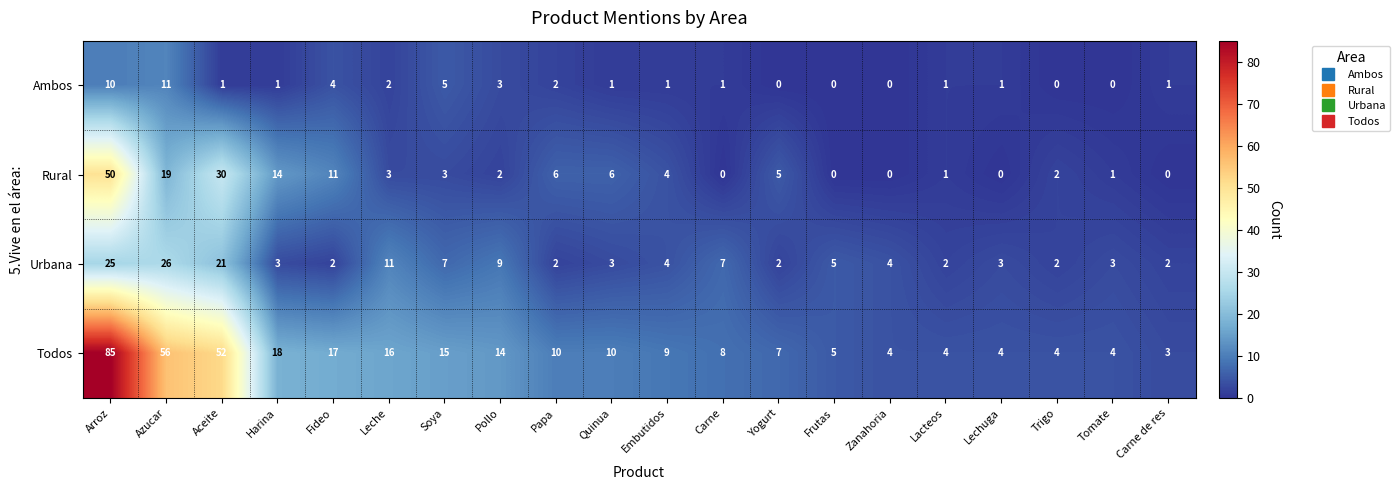

What is the total value across all series at Fideo?

34